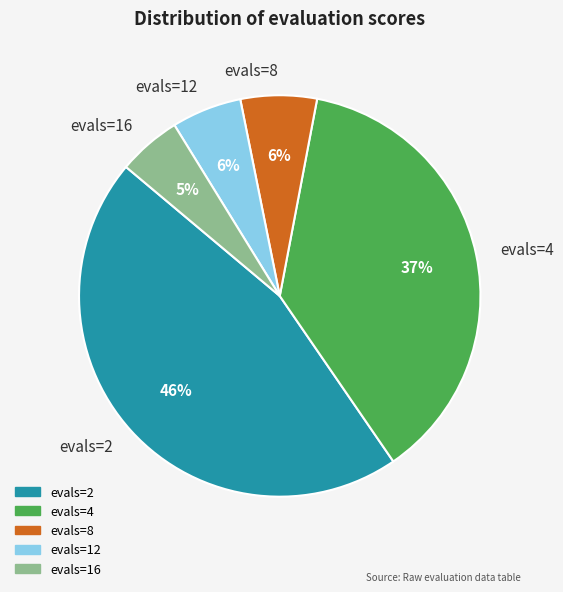

True or false: evals=8 accounts for 6% of the total.

True